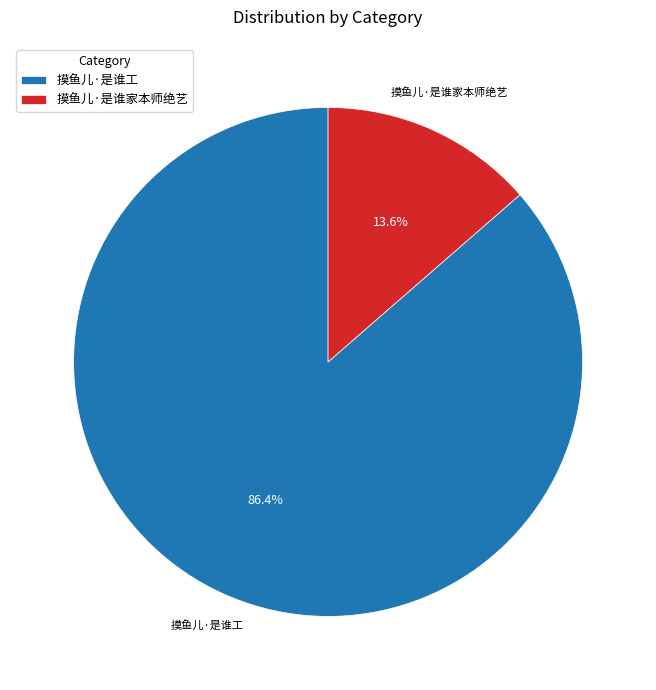

The 摸鱼儿·是谁工 slice represents 99% of the pie. True or false?

False